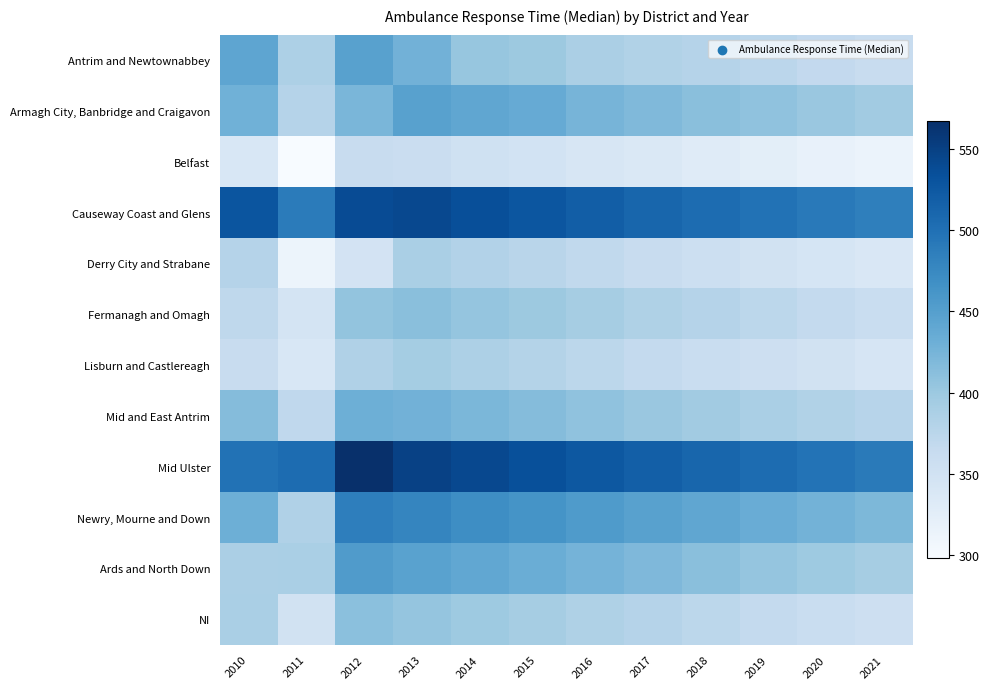

Reading left to right, transcribe all the data shown in this chart.

Antrim and Newtownabbey: 2010=442	2011=386	2012=448	2013=428	2014=404	2015=399	2016=388	2017=383	2018=379	2019=374	2020=368	2021=362
Armagh City, Banbridge and Craigavon: 2010=429	2011=379	2012=422	2013=448	2014=441	2015=436	2016=425	2017=418	2018=412	2019=408	2020=401	2021=395
Belfast: 2010=340	2011=298	2012=363	2013=359	2014=352	2015=348	2016=341	2017=336	2018=330	2019=325	2020=319	2021=314
Causeway Coast and Glens: 2010=529	2011=489	2012=538	2013=541	2014=535	2015=528	2016=519	2017=511	2018=504	2019=498	2020=491	2021=484
Derry City and Strabane: 2010=379	2011=312	2012=347	2013=389	2014=382	2015=376	2016=369	2017=362	2018=356	2019=350	2020=344	2021=338
Fermanagh and Omagh: 2010=371	2011=345	2012=406	2013=412	2014=405	2015=399	2016=392	2017=385	2018=379	2019=373	2020=367	2021=361
Lisburn and Castlereagh: 2010=362	2011=340	2012=384	2013=393	2014=386	2015=380	2016=373	2017=367	2018=361	2019=355	2020=349	2021=343
Mid and East Antrim: 2010=415	2011=370	2012=431	2013=428	2014=421	2015=415	2016=408	2017=401	2018=395	2019=389	2020=383	2021=377
Mid Ulster: 2010=498	2011=504	2012=567	2013=549	2014=541	2015=534	2016=526	2017=518	2018=511	2019=504	2020=497	2021=490
Newry, Mourne and Down: 2010=431	2011=384	2012=486	2013=478	2014=470	2015=463	2016=455	2017=448	2018=441	2019=434	2020=427	2021=420
Ards and North Down: 2010=388	2011=389	2012=454	2013=447	2014=440	2015=433	2016=426	2017=419	2018=412	2019=405	2020=398	2021=392
NI: 2010=389	2011=350	2012=411	2013=405	2014=398	2015=392	2016=385	2017=379	2018=373	2019=367	2020=361	2021=355